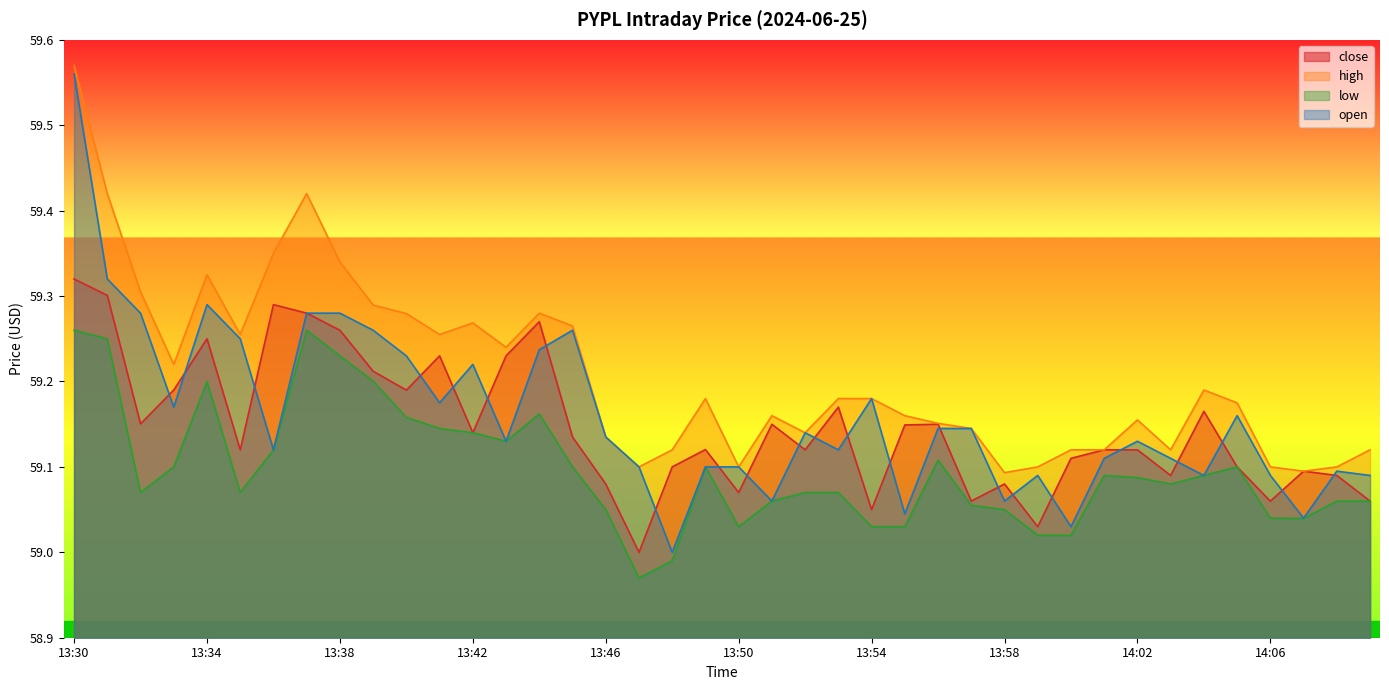

The value of close at 14:00 is 59.1. True or false?

True